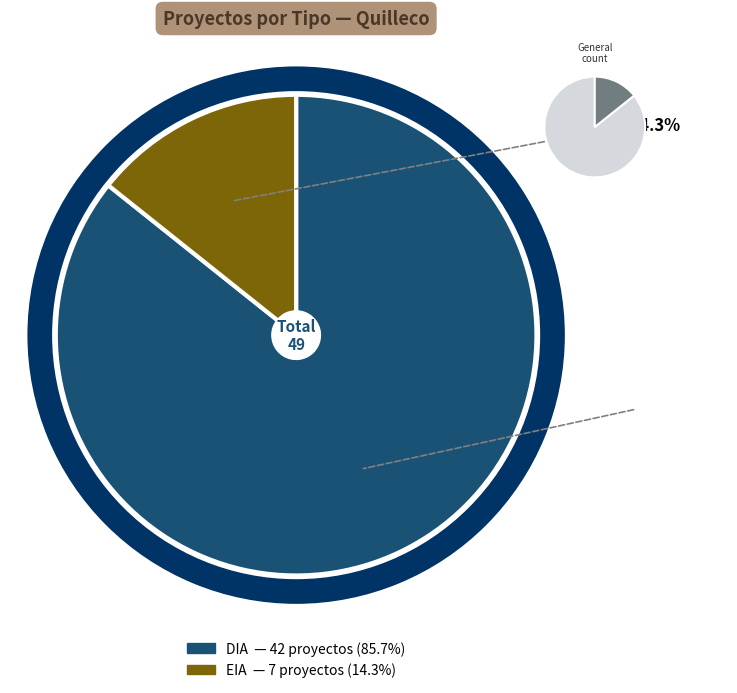

Between EIA and DIA, which is larger?

DIA